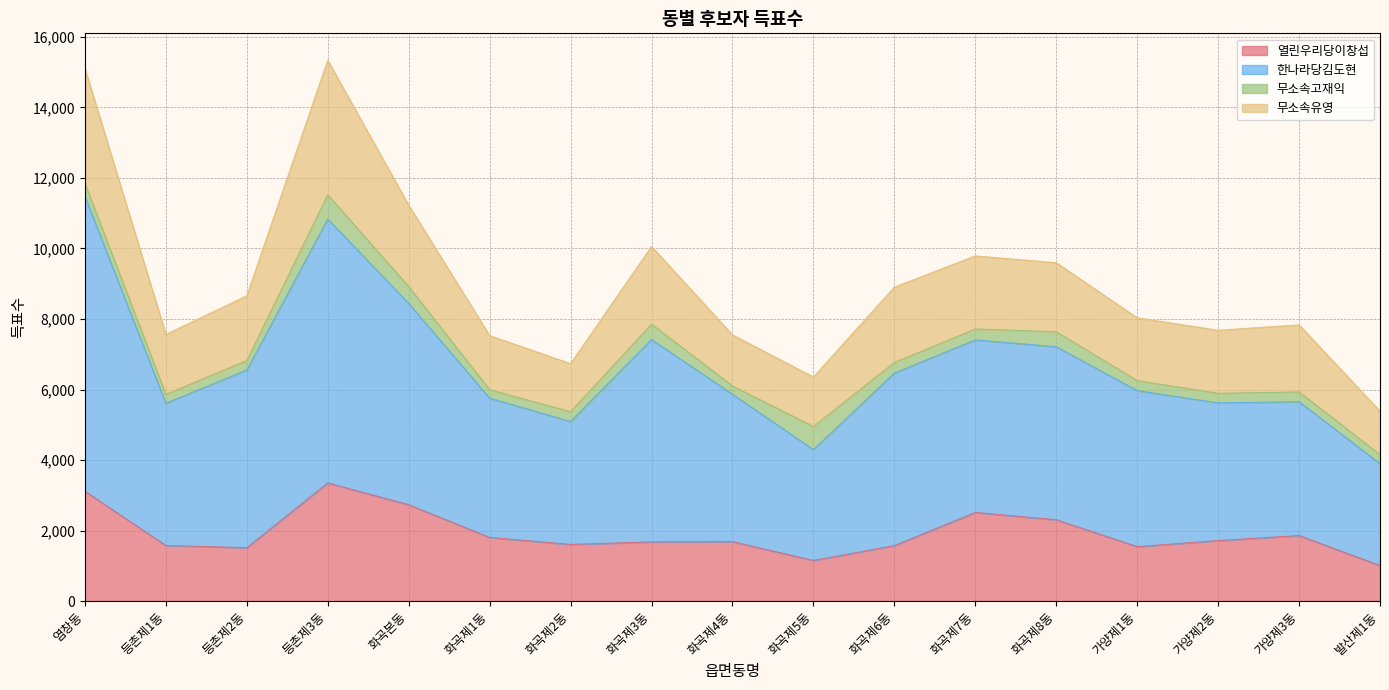

What is the minimum value for 열린우리당이창섭?

1008